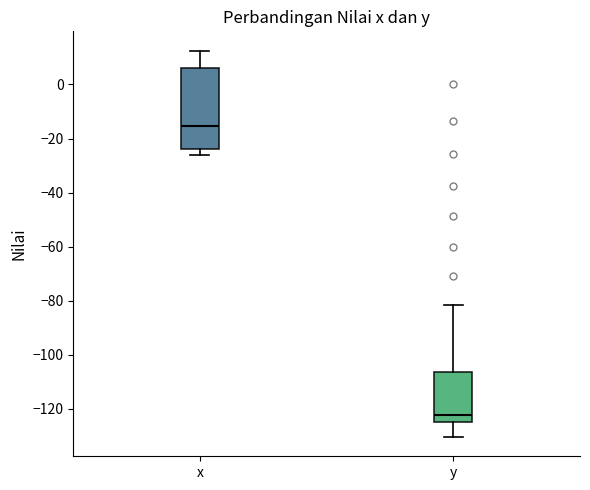

Which box is the tallest, from its lower edge to its upper edge?

x